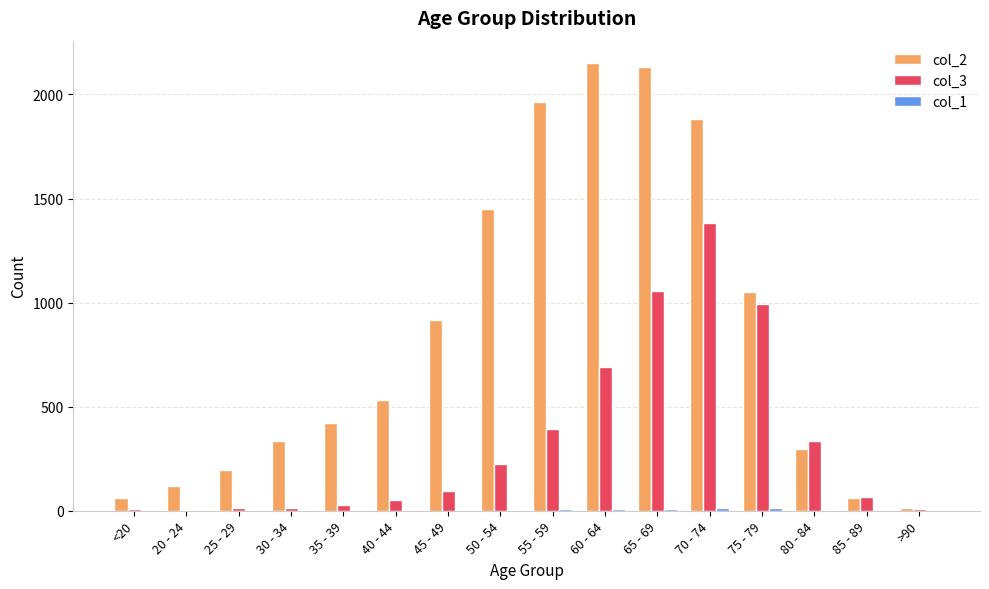

Which series has the widest spread of values?

col_2